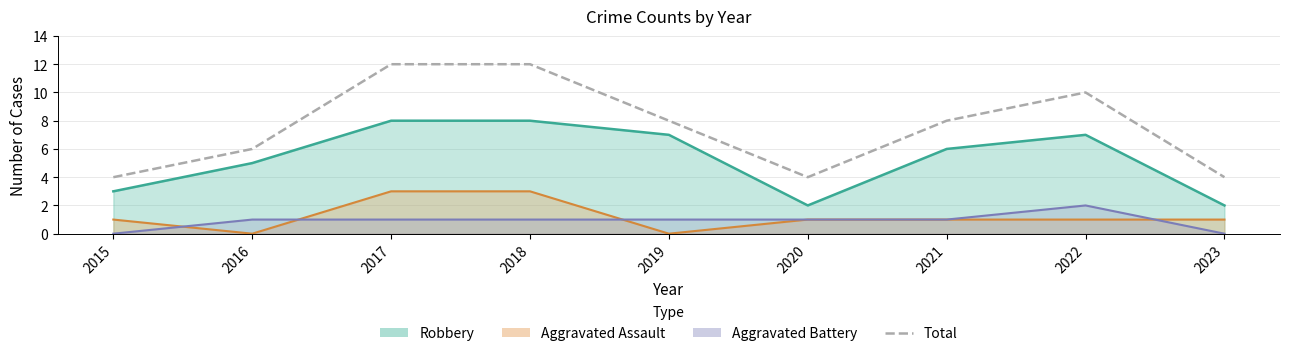

Rank the categories by value from lowest to highest.

2015, 2020, 2023, 2016, 2019, 2021, 2022, 2017, 2018